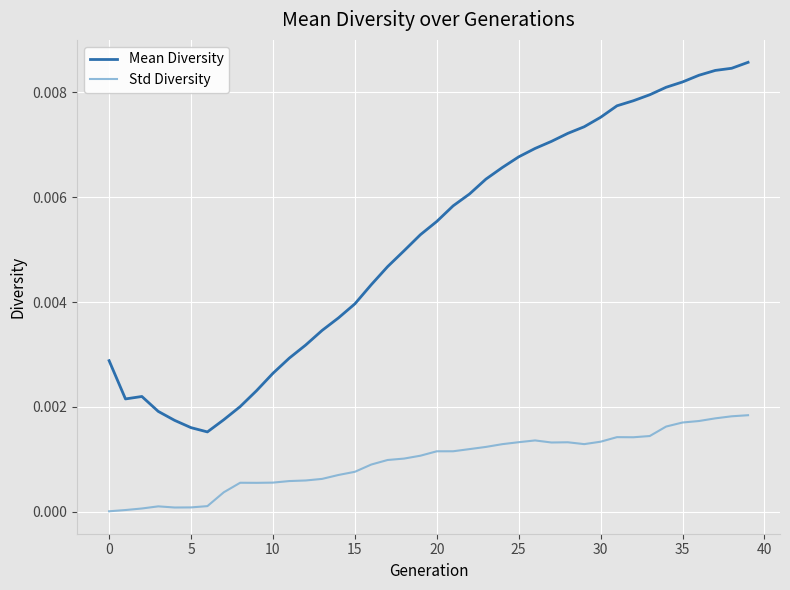

Which series has the largest total across all categories?

Mean Diversity